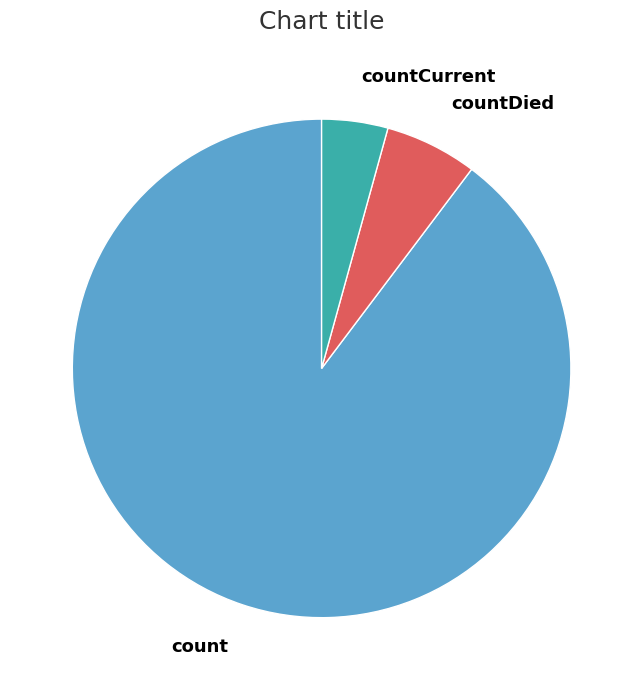

How many slices are in this pie chart?

3